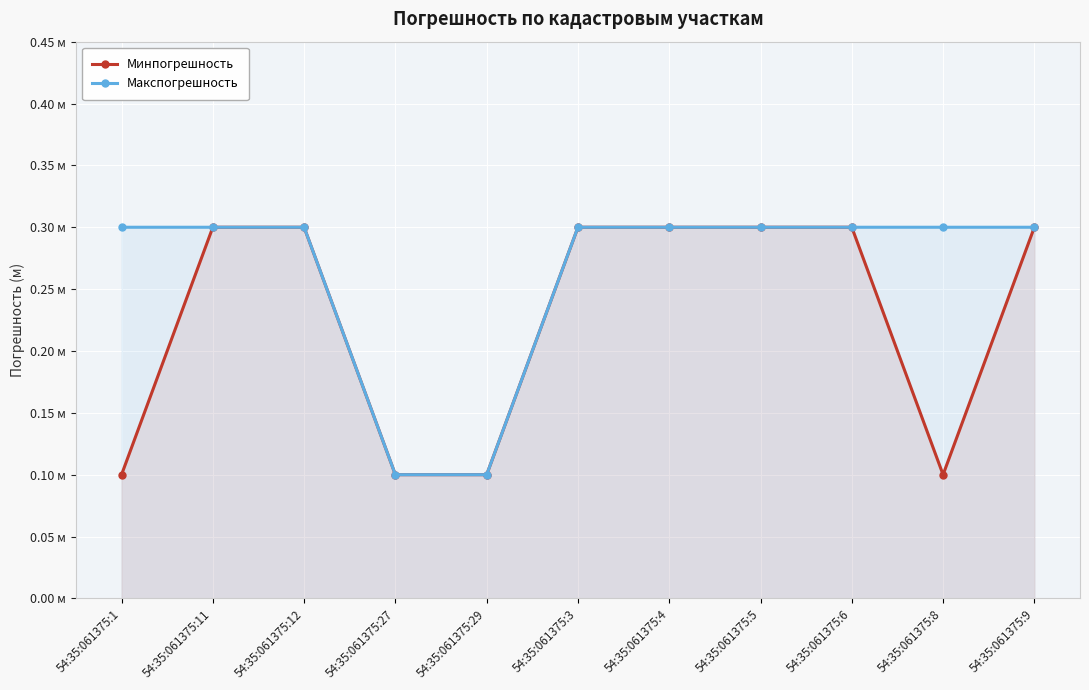

What are all the series names shown in the legend?

Минпогрешность, Макспогрешность